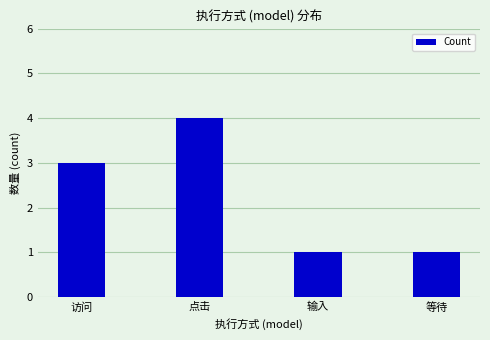

The chart shows a value of 4 at 点击. True or false?

True